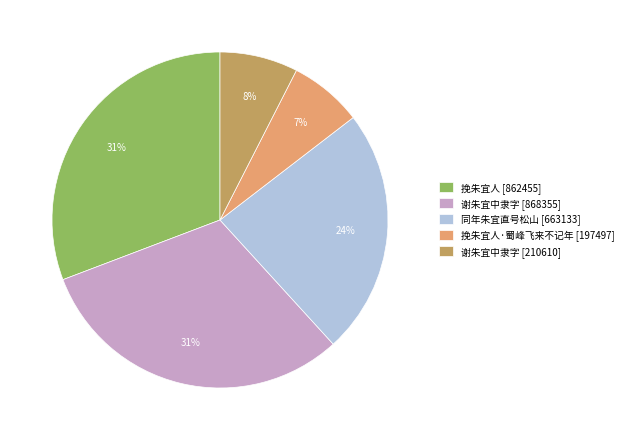

Does 谢朱宜中隶字 [868355] account for over 50% of the chart?

No